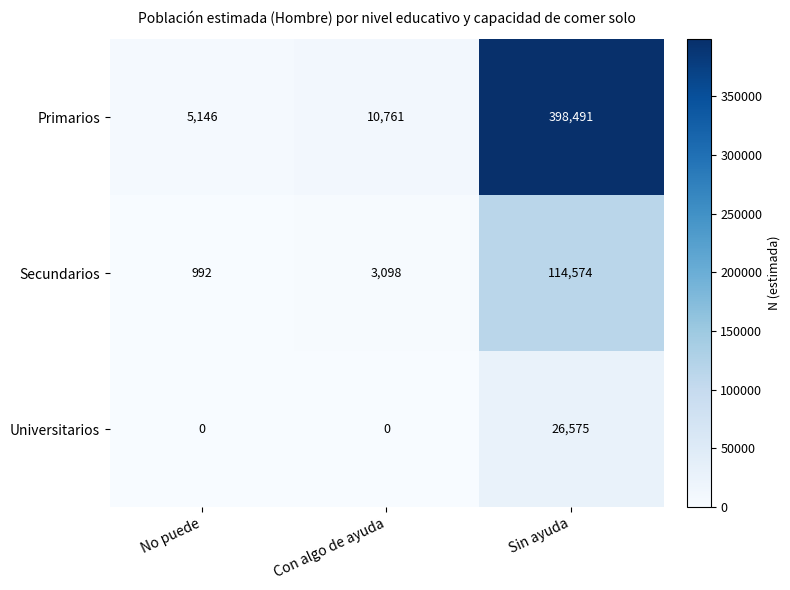

Reading right to left, what are all the values shown in this chart?

Primarios: Sin ayuda=398491	Con algo de ayuda=10761	No puede=5146
Secundarios: Sin ayuda=114574	Con algo de ayuda=3098	No puede=992
Universitarios: Sin ayuda=26575	Con algo de ayuda=0	No puede=0